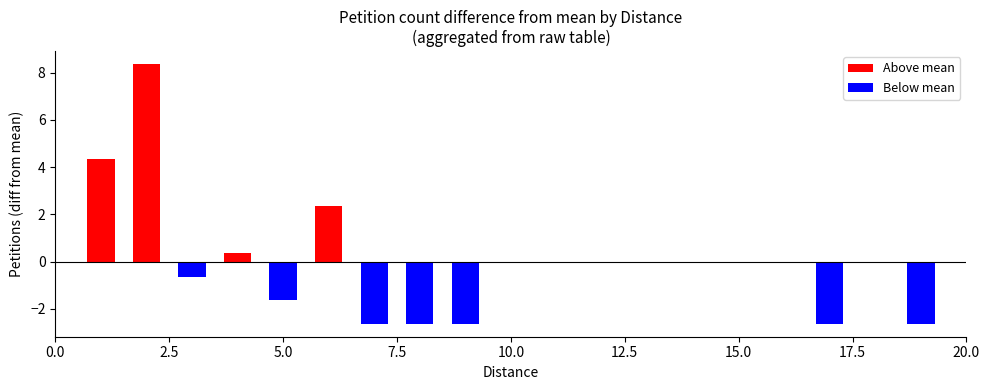

What is the greatest value displayed?

8.4